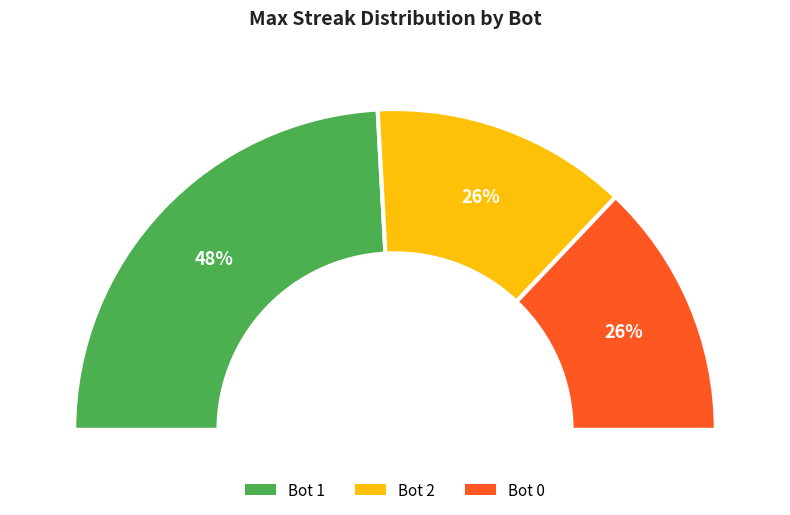

To the nearest percent, what percentage of the pie is 1?

48%